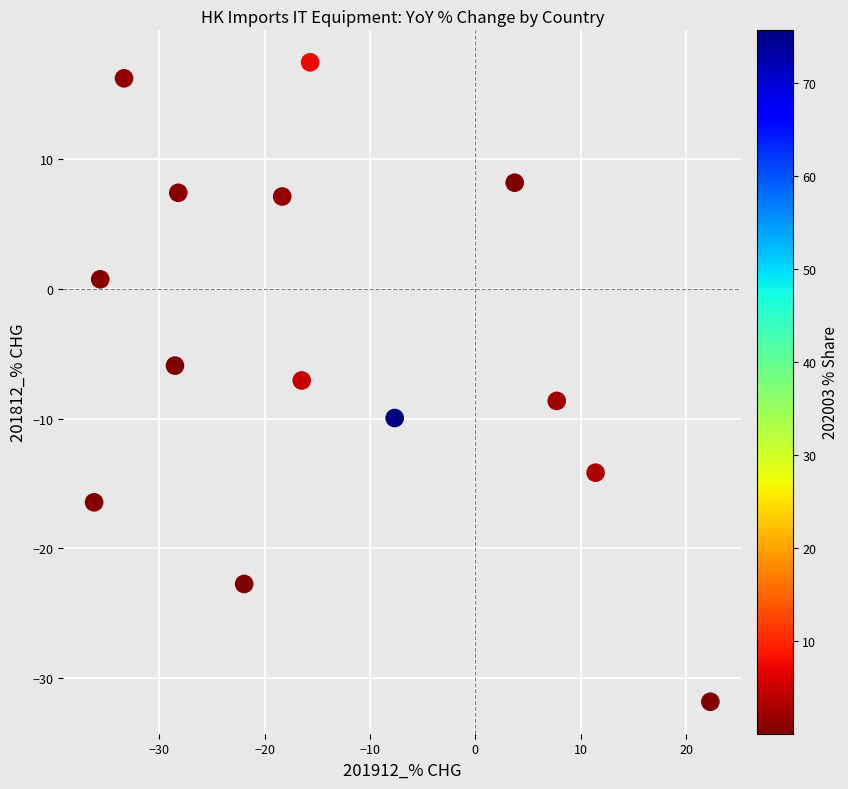

What is the range of X values (max minus min)?

58.5